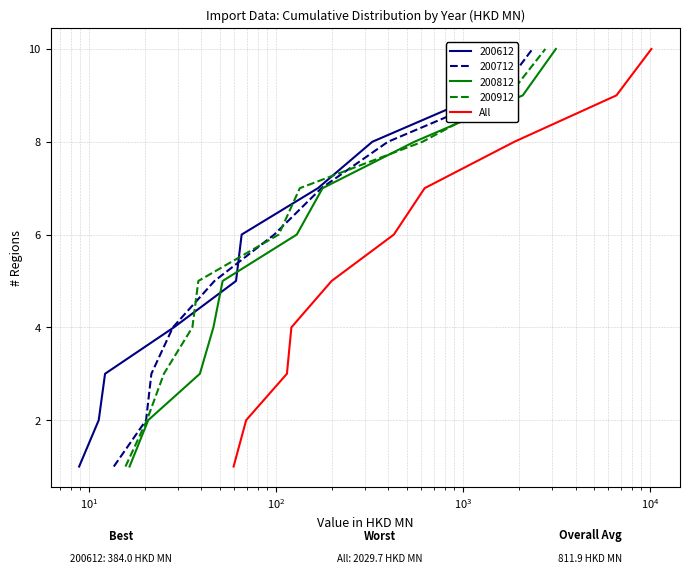

What is the value of the 1st point from the left?

1